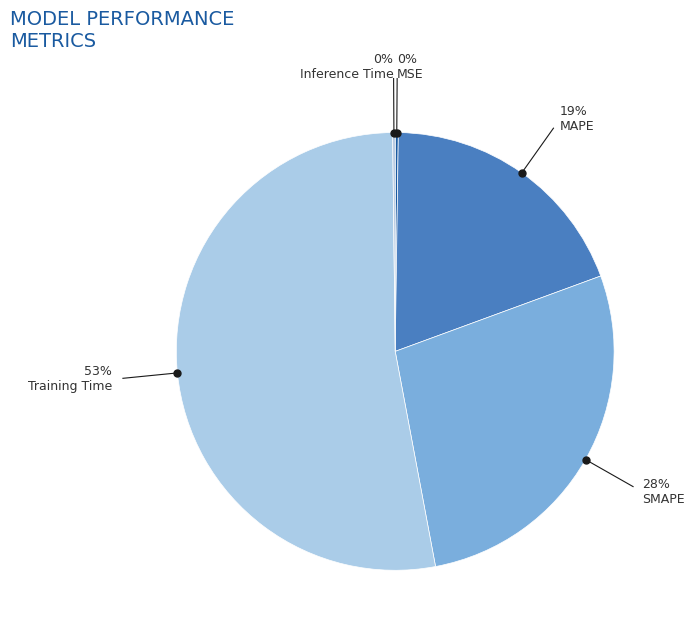

What is the largest slice in the pie chart?

Training Time